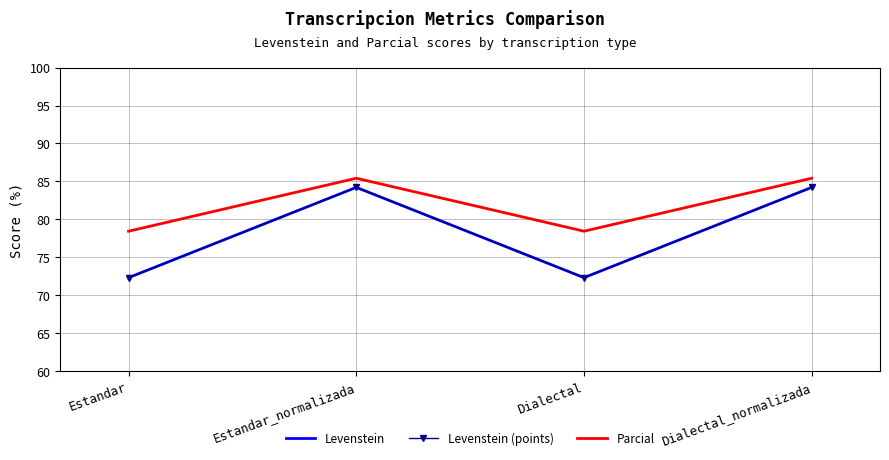

How many interior local valleys does the Parcial series have?

1